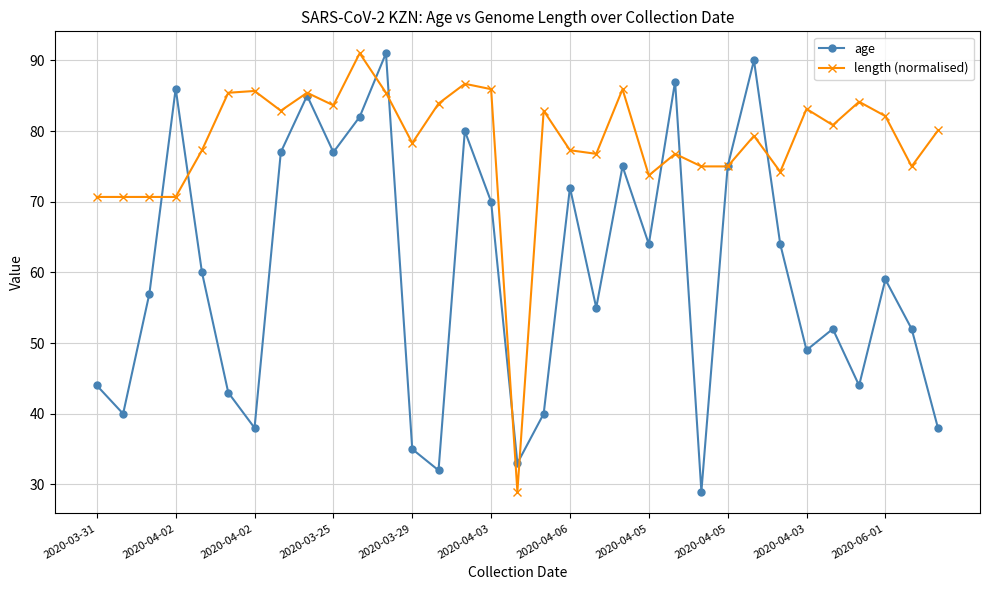

Which series has the largest total across all categories?

length (normalised)